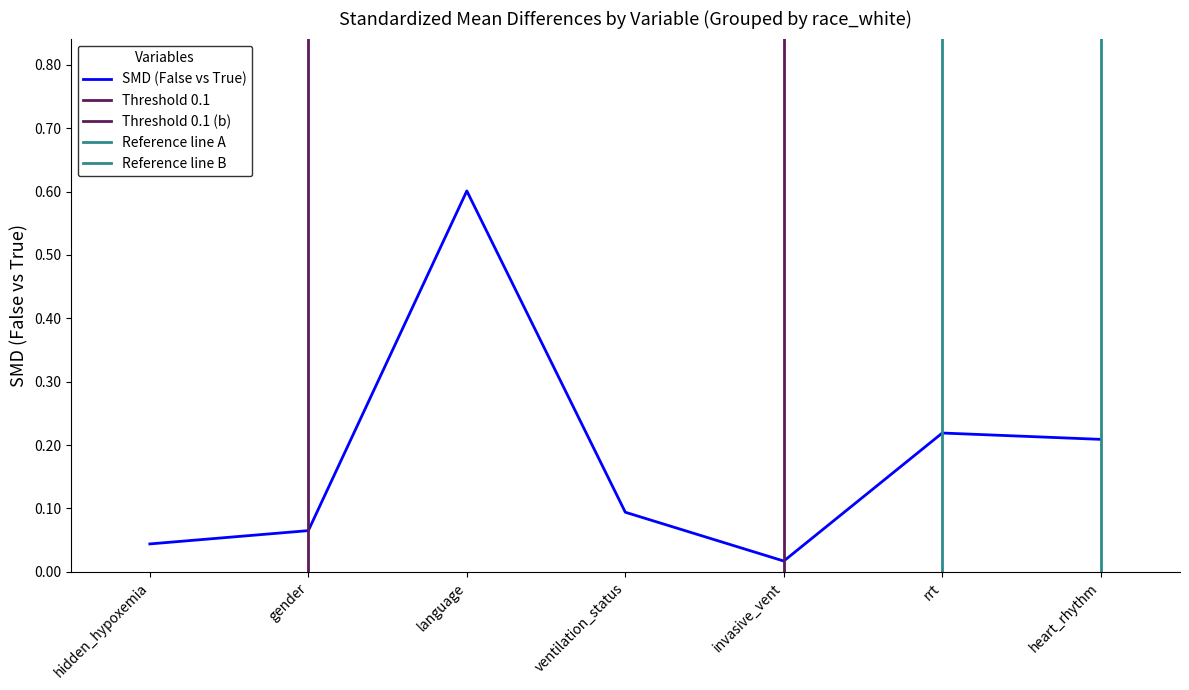

At which label is the value closest to 0?

invasive_vent